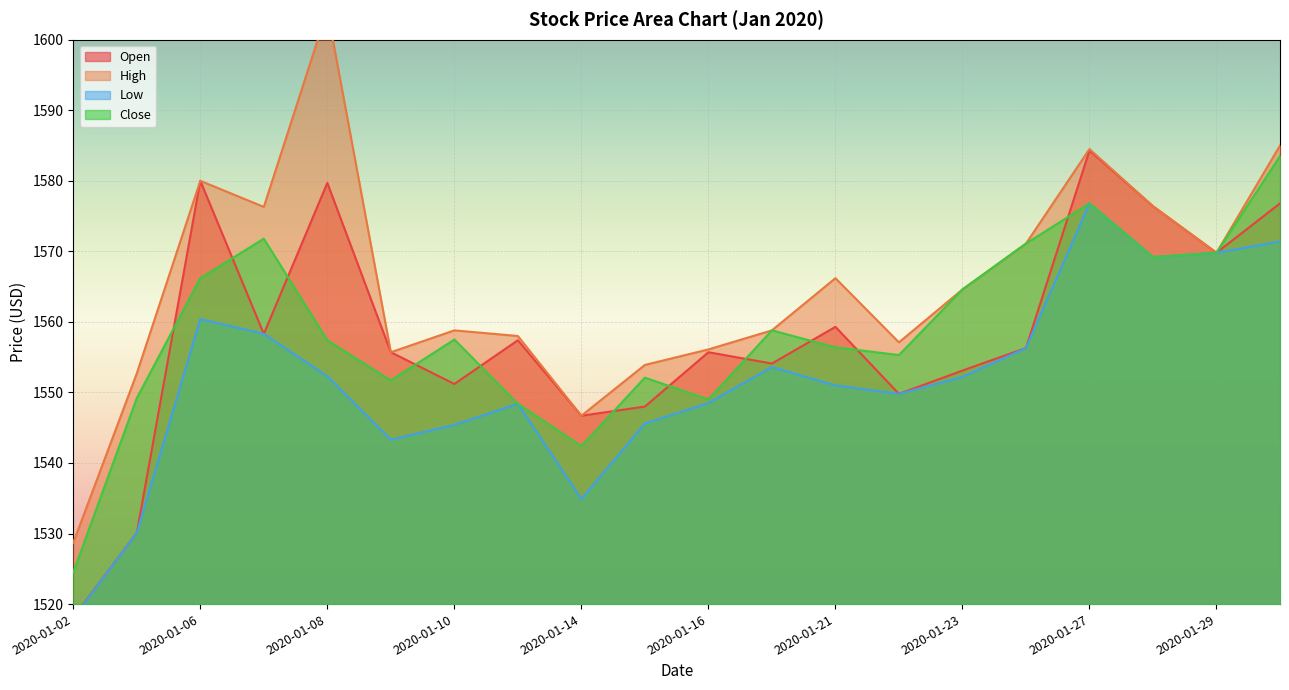

Is it true that Low equals 966.2 at 2020-01-09?

False